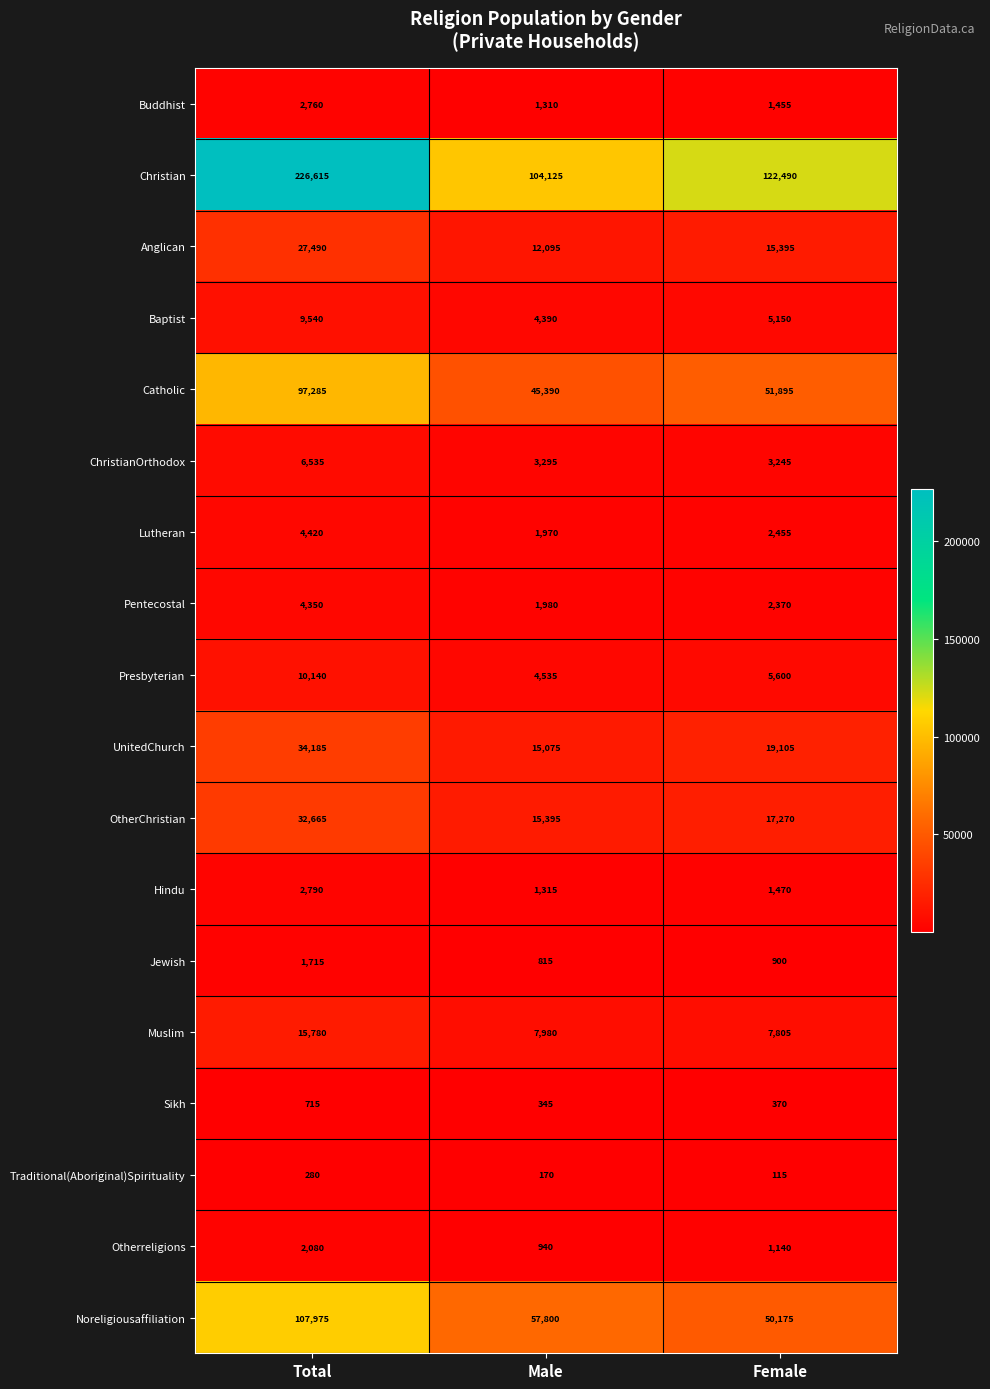

What is the total value across all series at Male?

278925